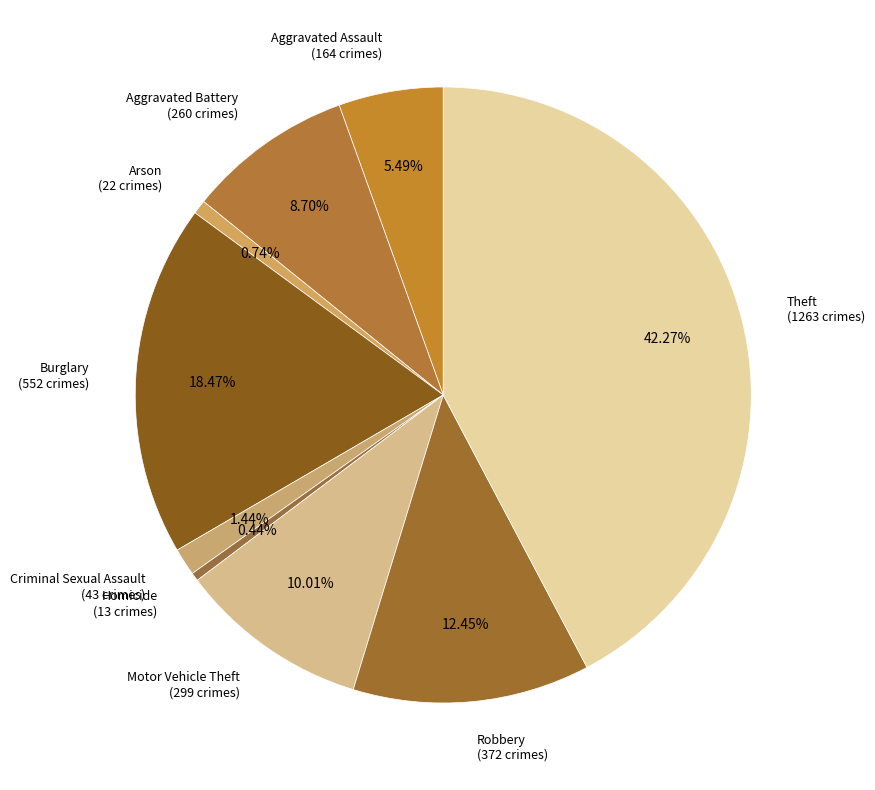

Is there a majority slice in this chart?

No